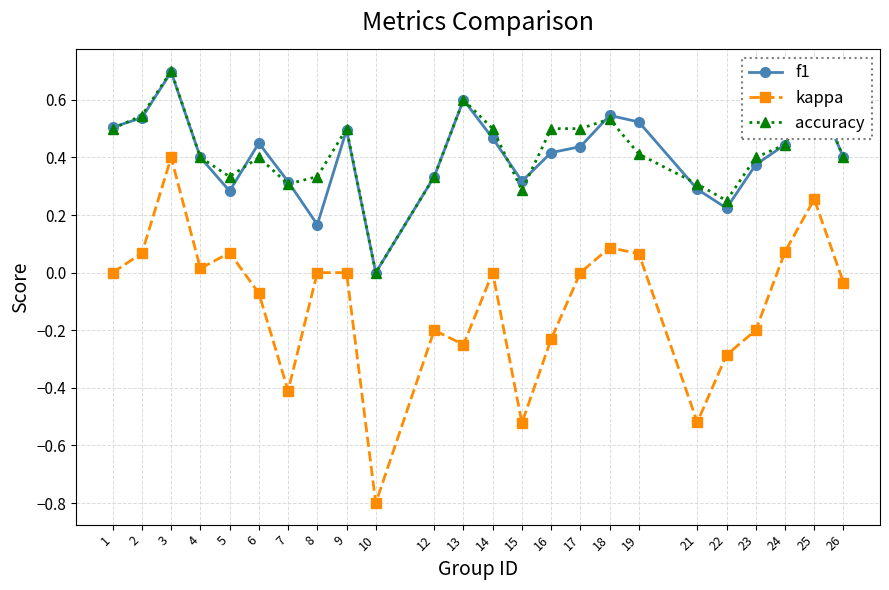

Does the chart display data point markers on the line(s)?

Yes